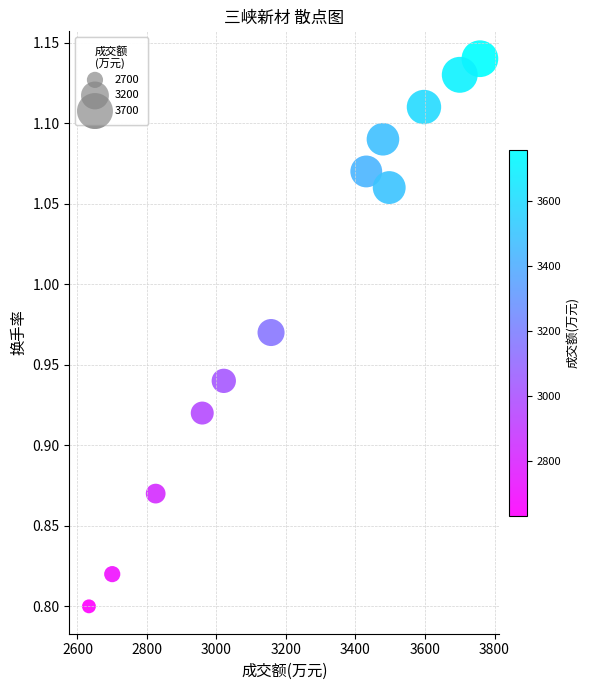

What is the range of X values (max minus min)?

1125.0